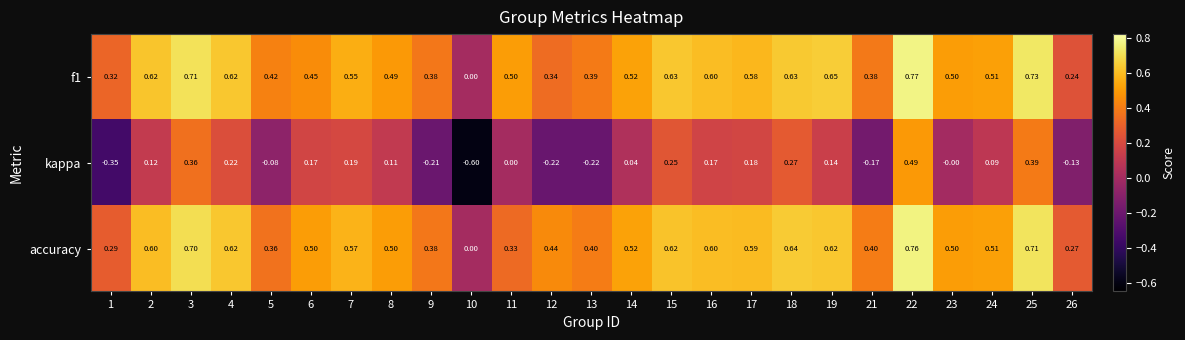

Is the value of accuracy at 3 greater than the value of kappa at 19?

Yes